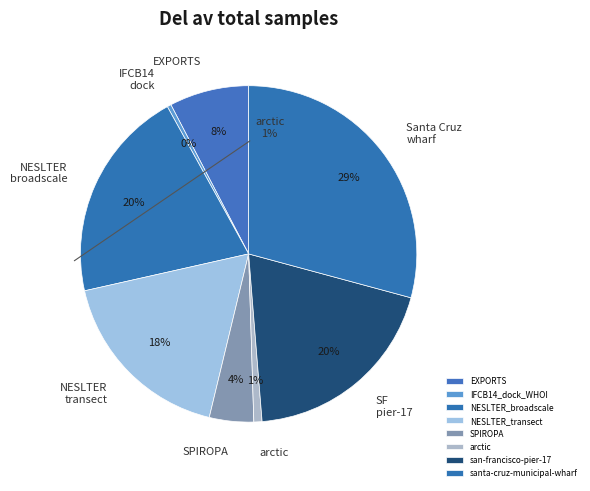

To the nearest percent, what is the average slice percentage?

12%